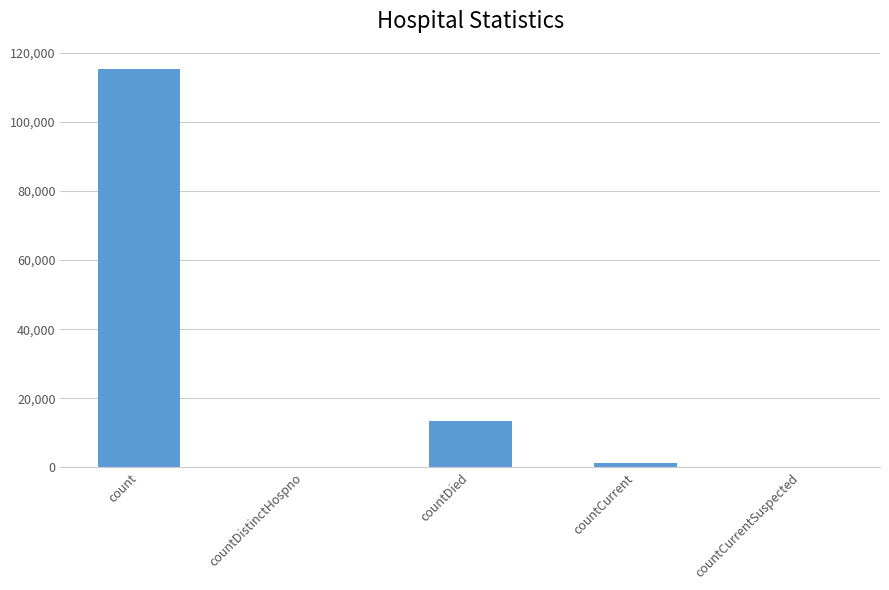

What is the sum of all values?

130105